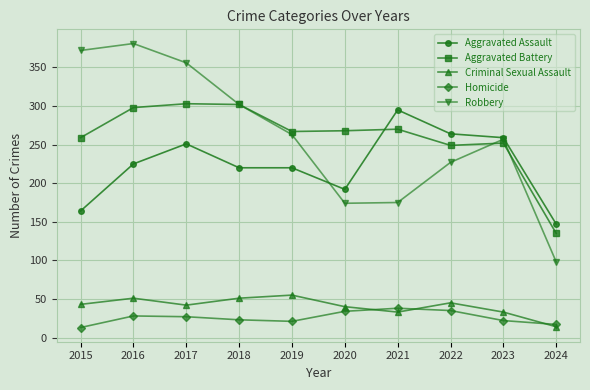

Where does the Robbery series first go above 263?

2015